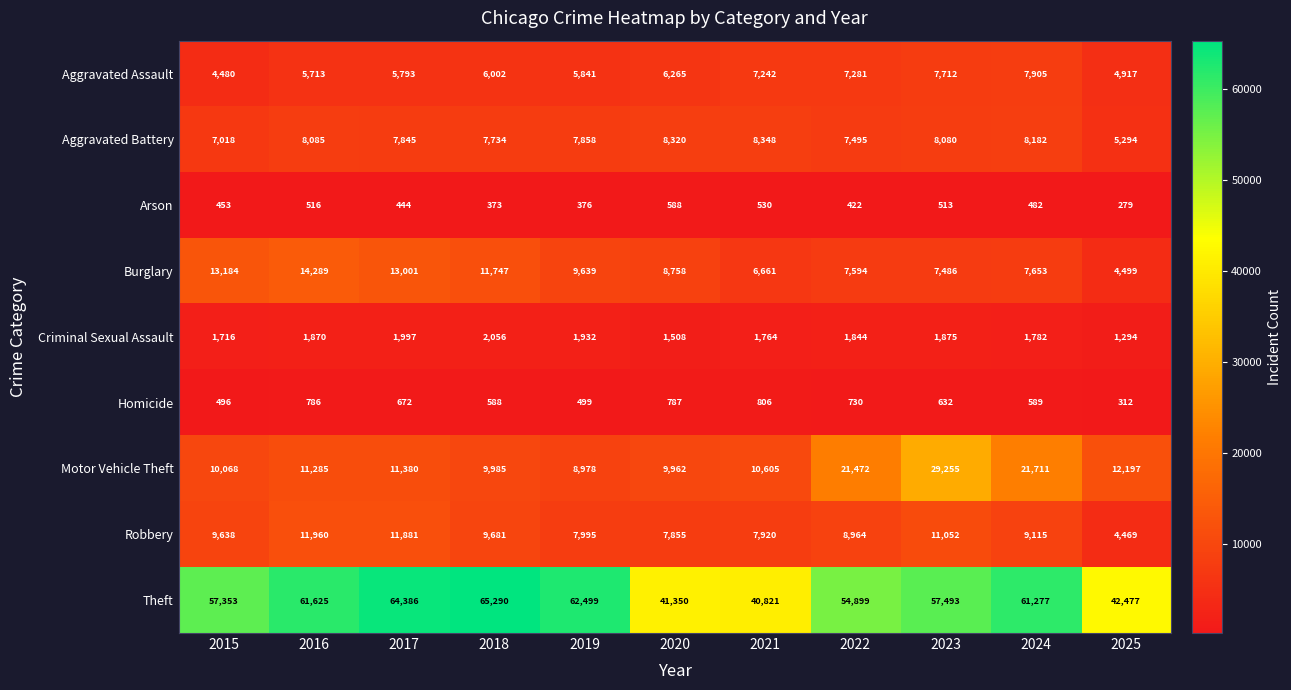

What is the difference between the highest and lowest values at 2017?

63942